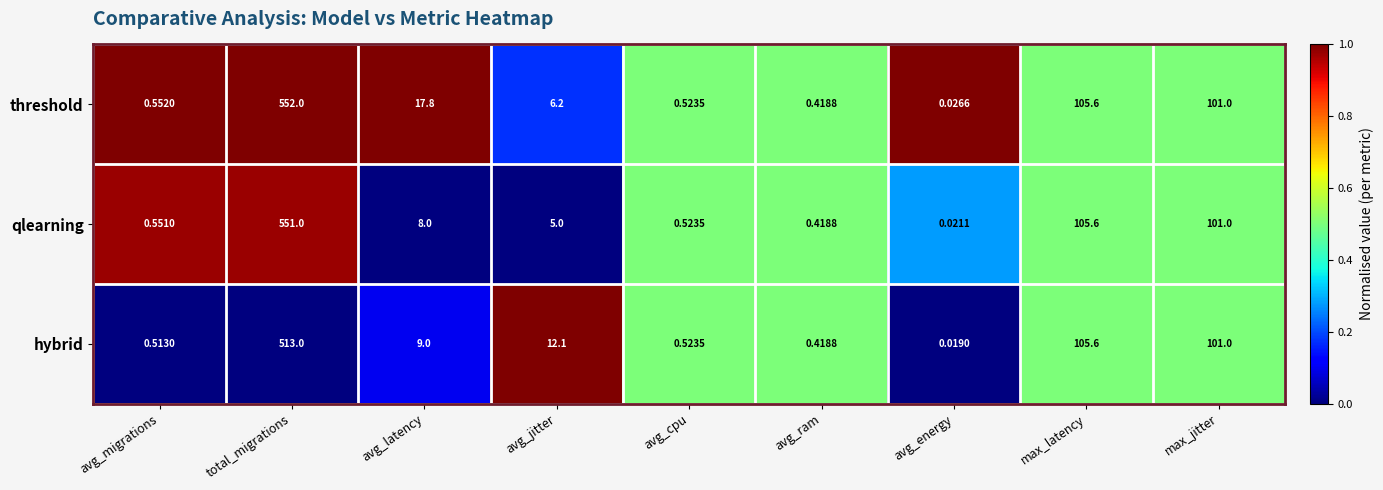

List the series in order of their overall mean, lowest first.

hybrid, qlearning, threshold